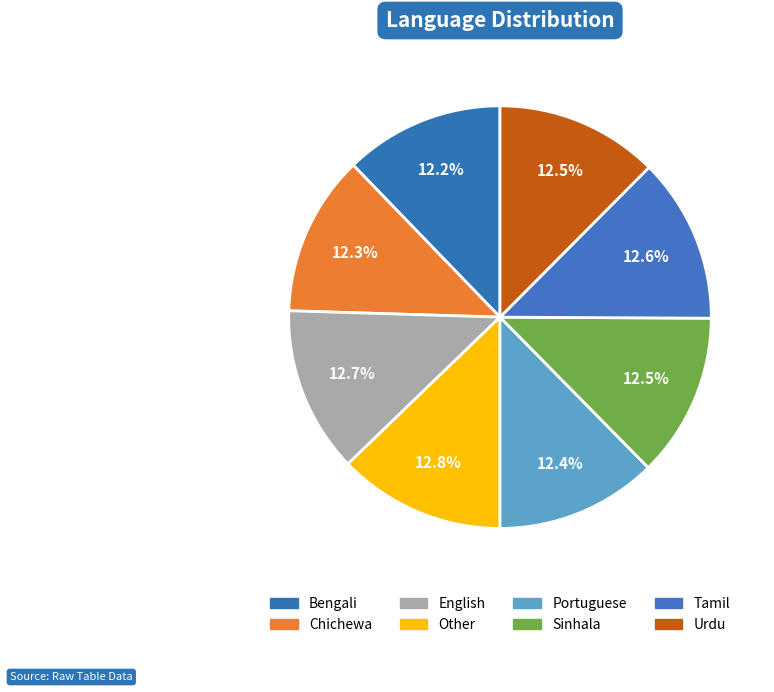

How many slices are in this pie chart?

8